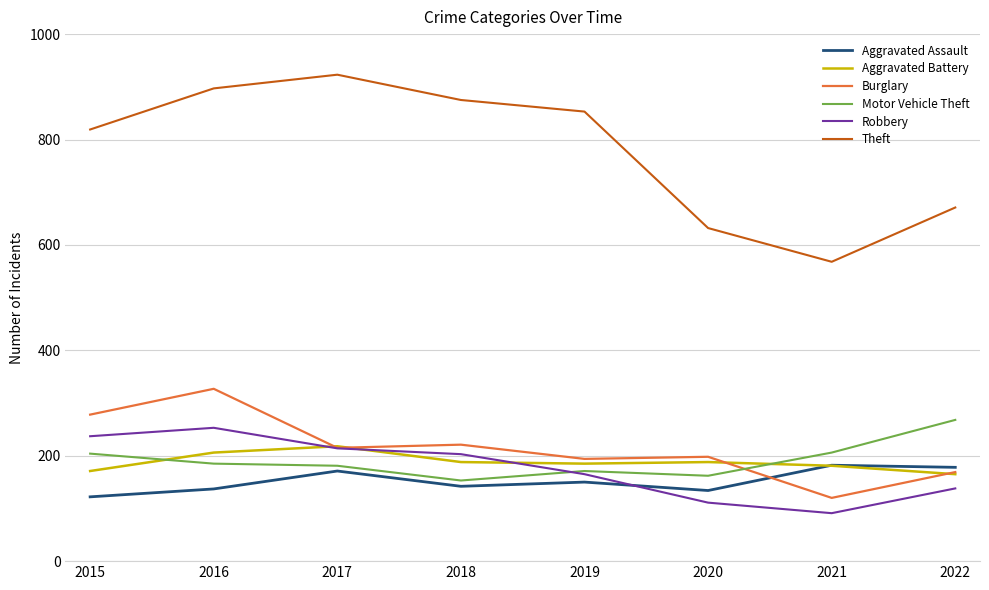

What is the approximate value of Aggravated Assault at 2020?

134